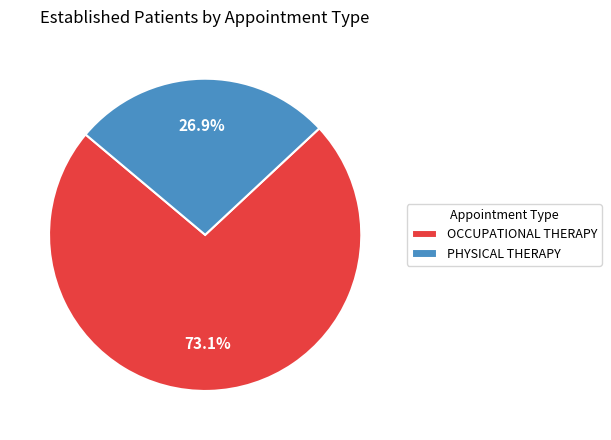

How many segments does this pie chart have?

2